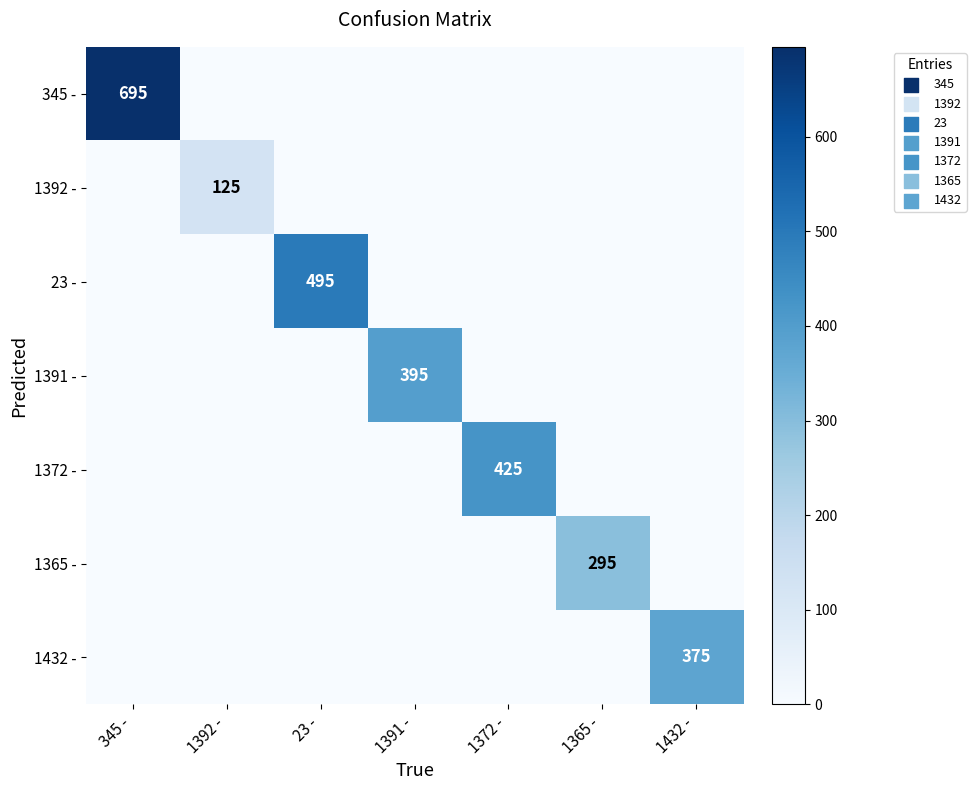

Where is 345 - nearest to the value 347?

1392 -